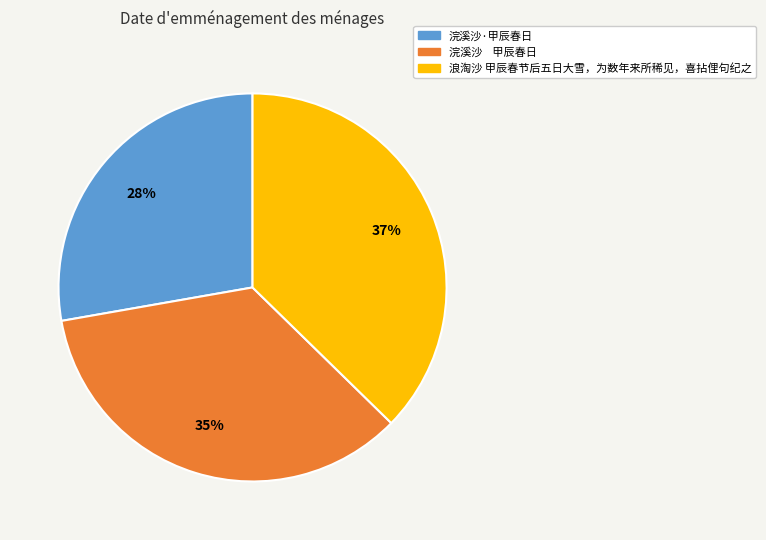

Count the number of slices in the pie.

3